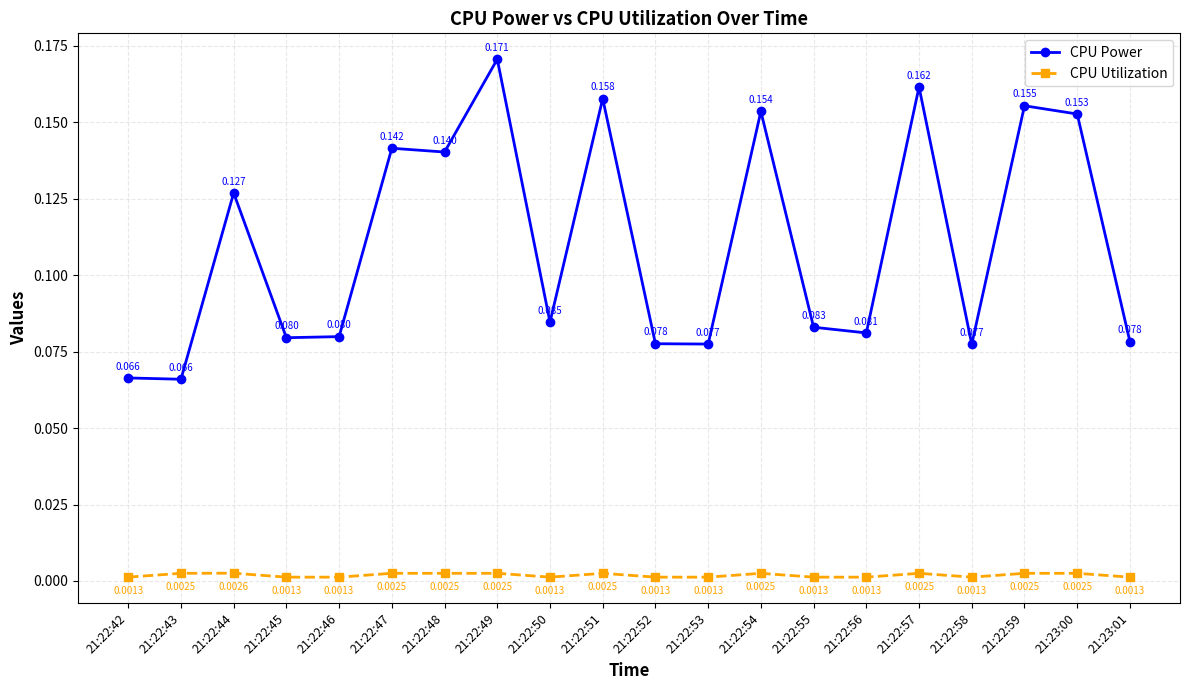

True or false: CPU Utilization and CPU Power intersect in this chart.

False